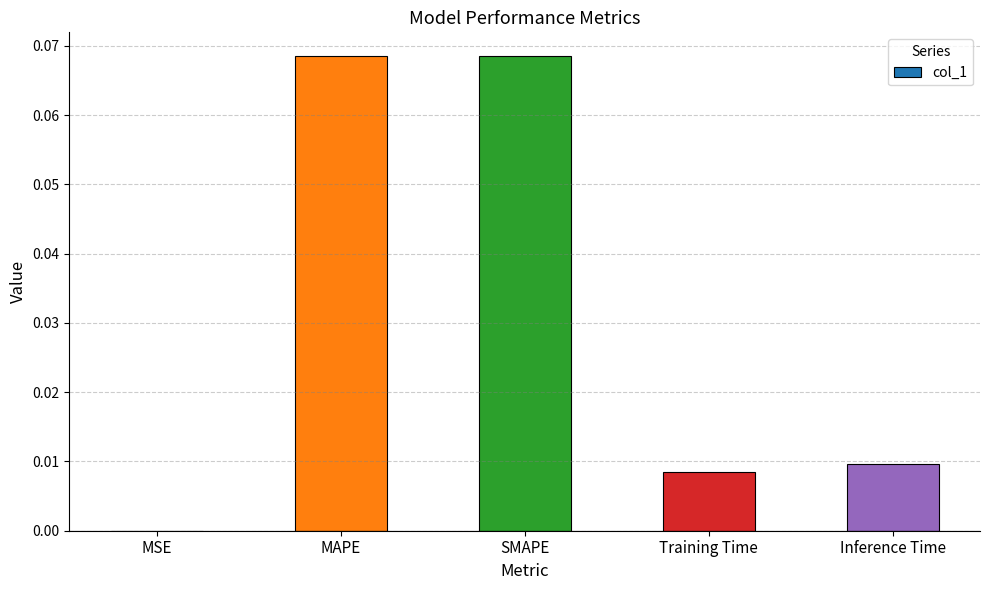

True or false: the data shows 0.0 at MAPE.

False